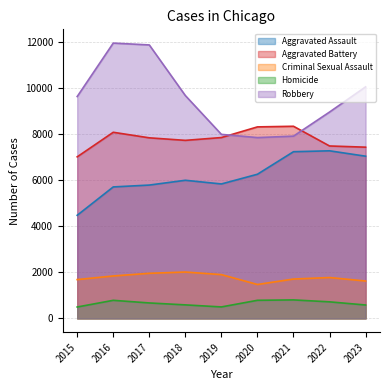

Between 2018 and 2020, which series saw the biggest shift?

Robbery